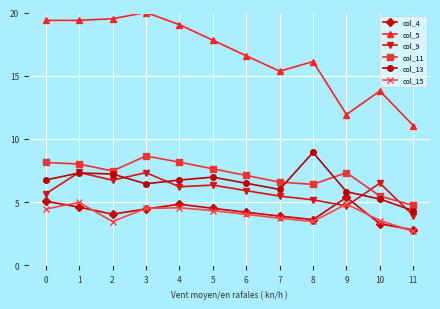

What is the total value across all series at 2?

48.5